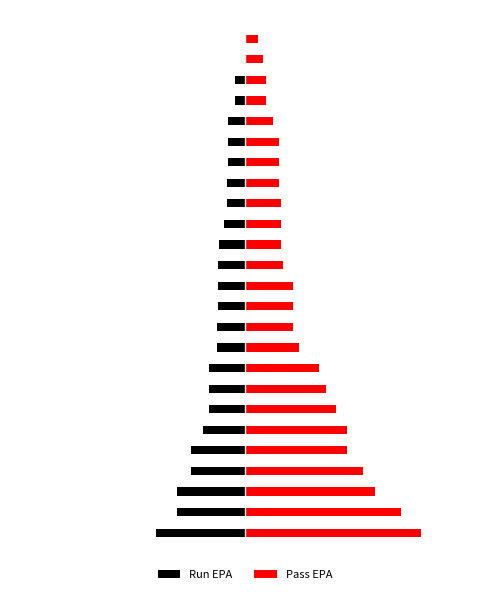

True or false: Pass EPA has a value of 0.2 at 24.

True